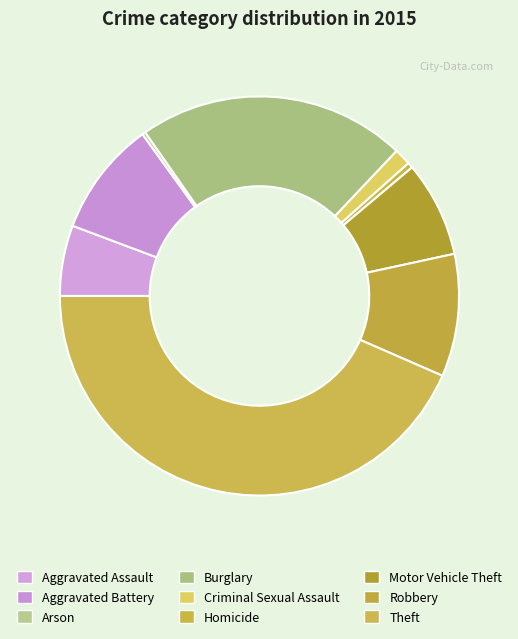

Is there a majority slice in this chart?

No